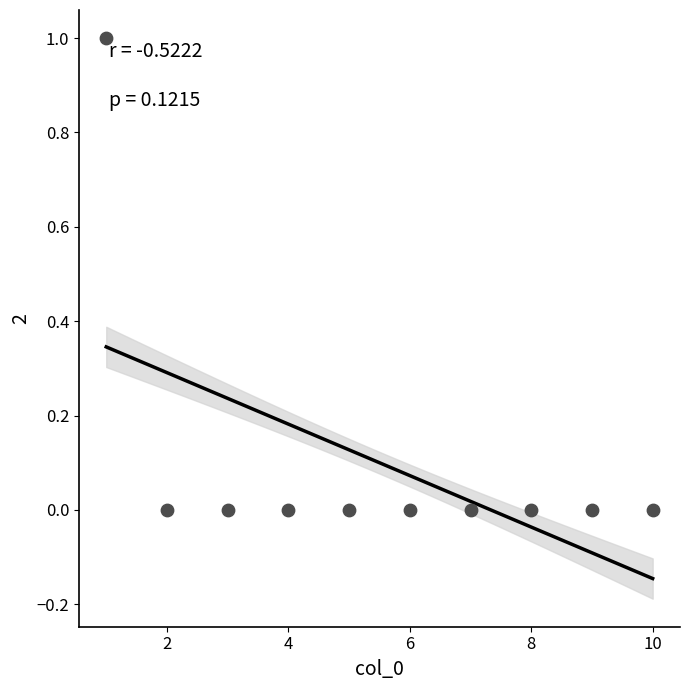

What is the average X value?

6